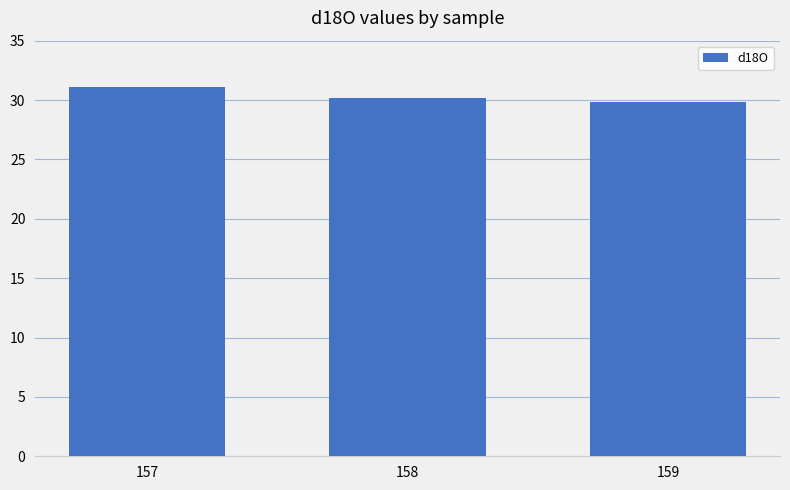

What is the smallest value displayed?

29.8